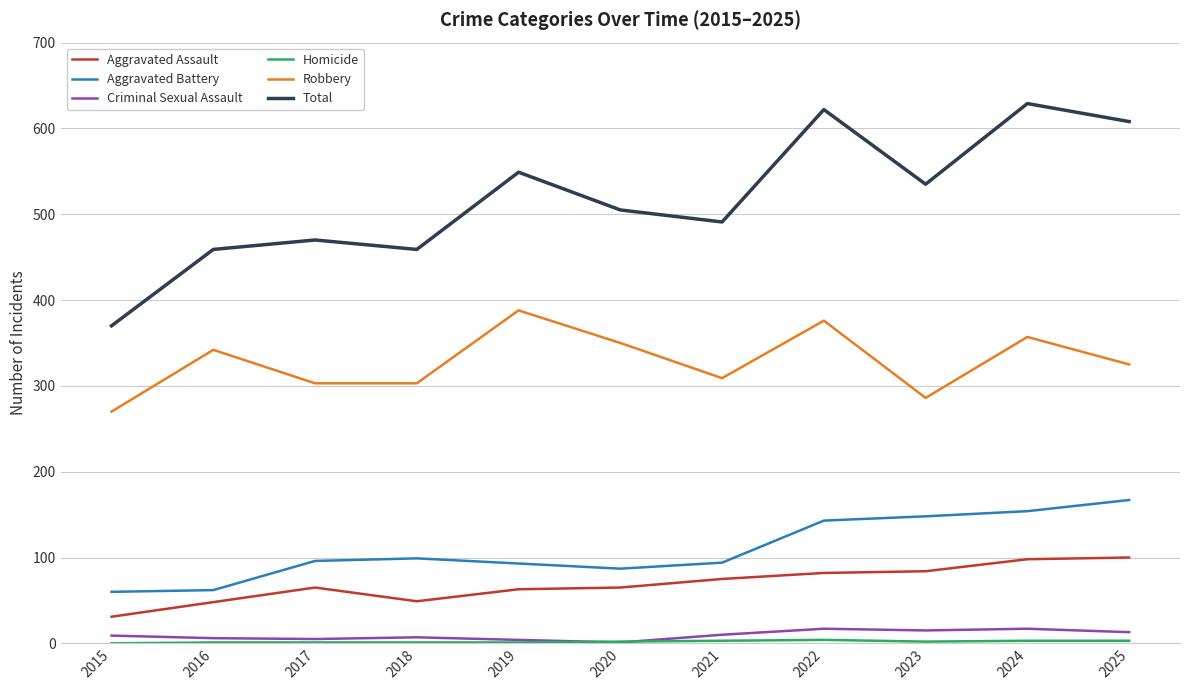

True or false: Aggravated Battery and Robbery cross at least once.

False